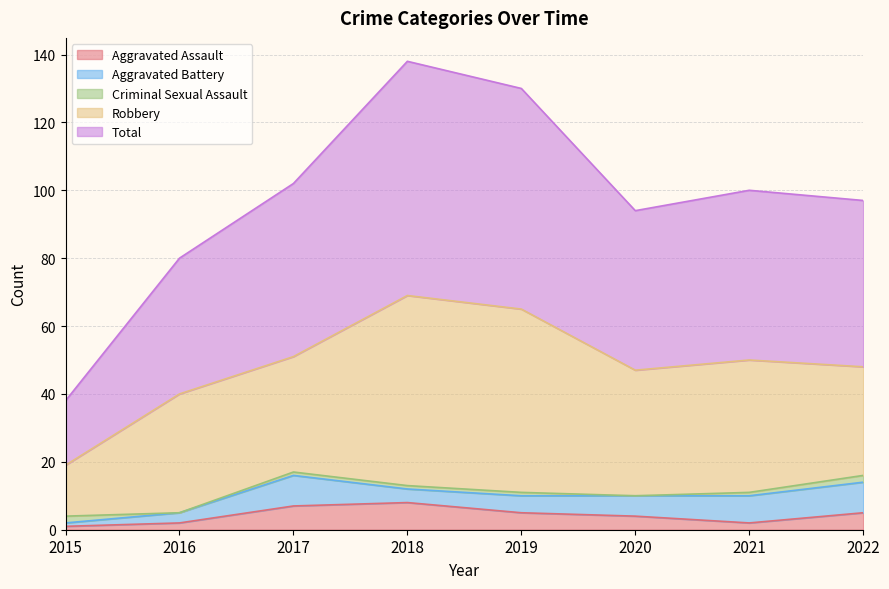

How many interior local valleys does the Aggravated Assault series have?

1